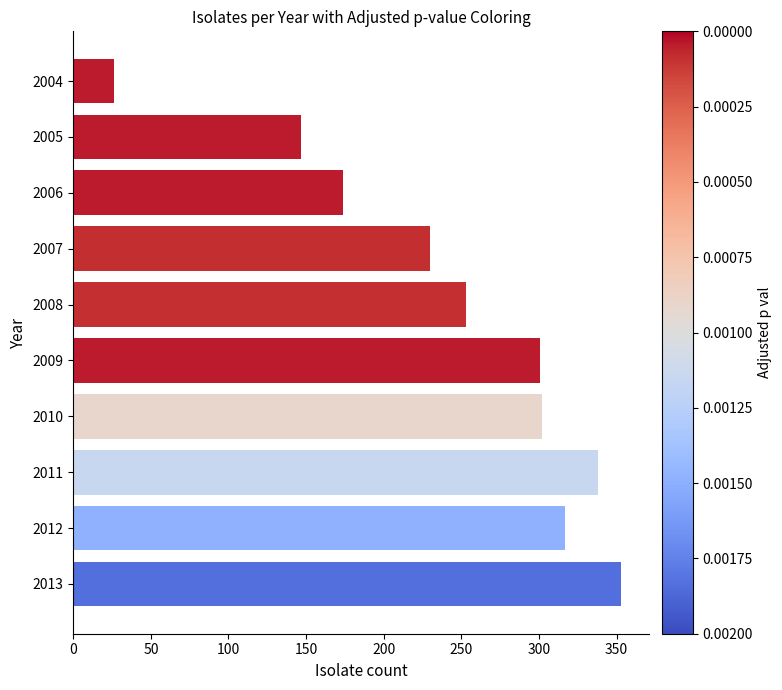

Where is the data nearest to the value 189?

2006